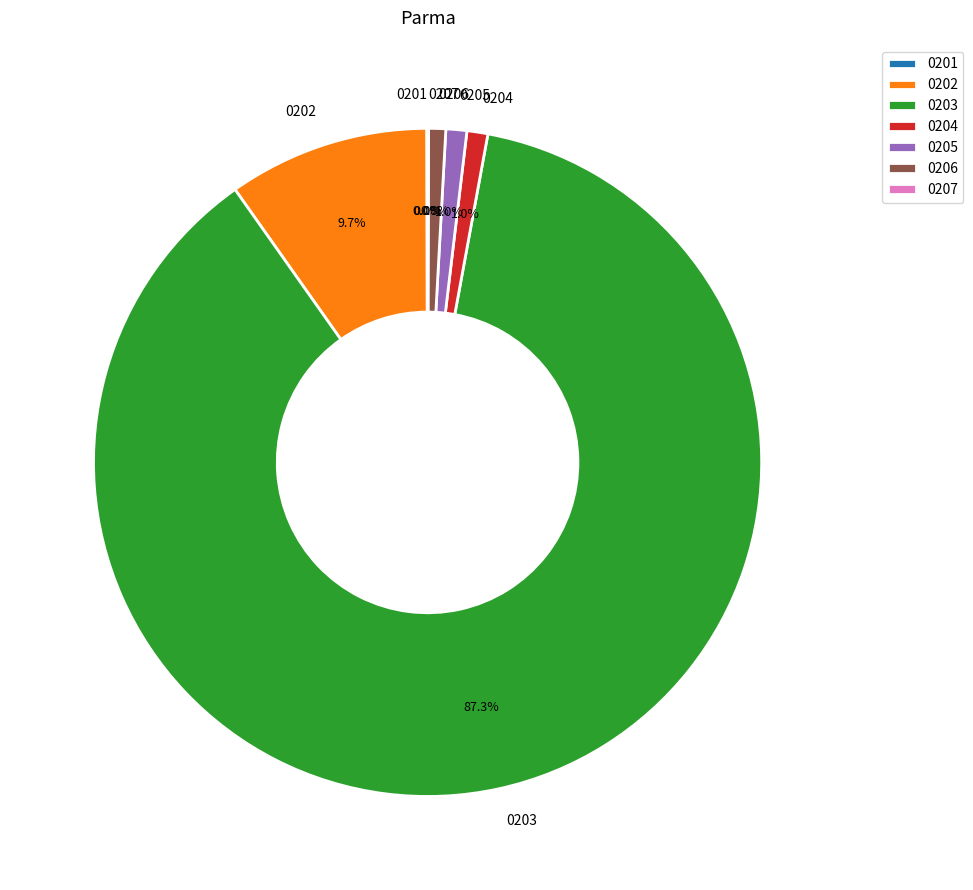

How much of the chart is everything except 0204?

99.0%